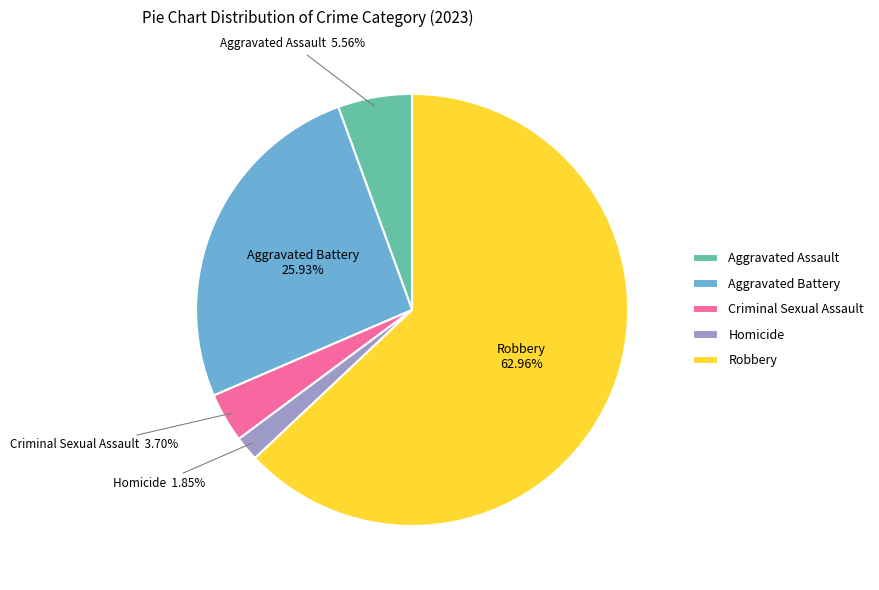

To the nearest percent, what is the combined percentage of Robbery and Aggravated Assault?

69%